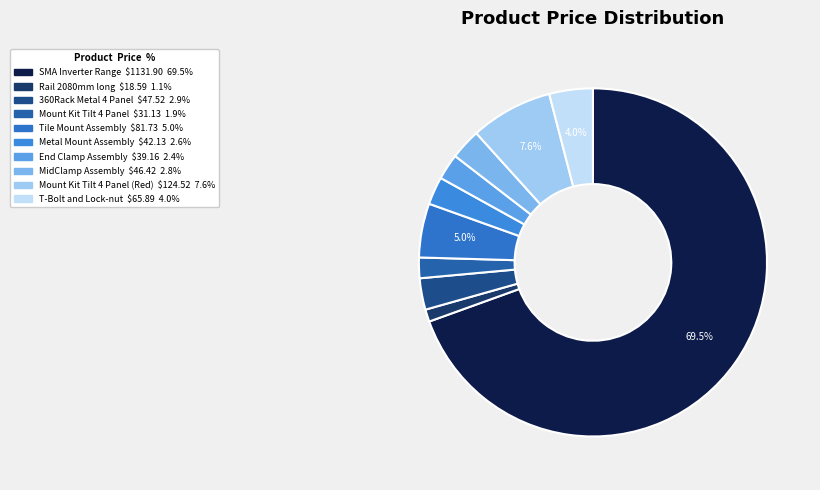

How many segments does this pie chart have?

10